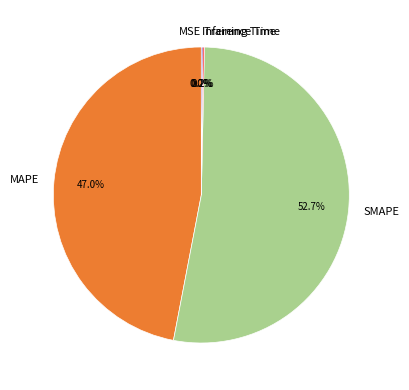

Which has a higher value, MAPE or SMAPE?

SMAPE